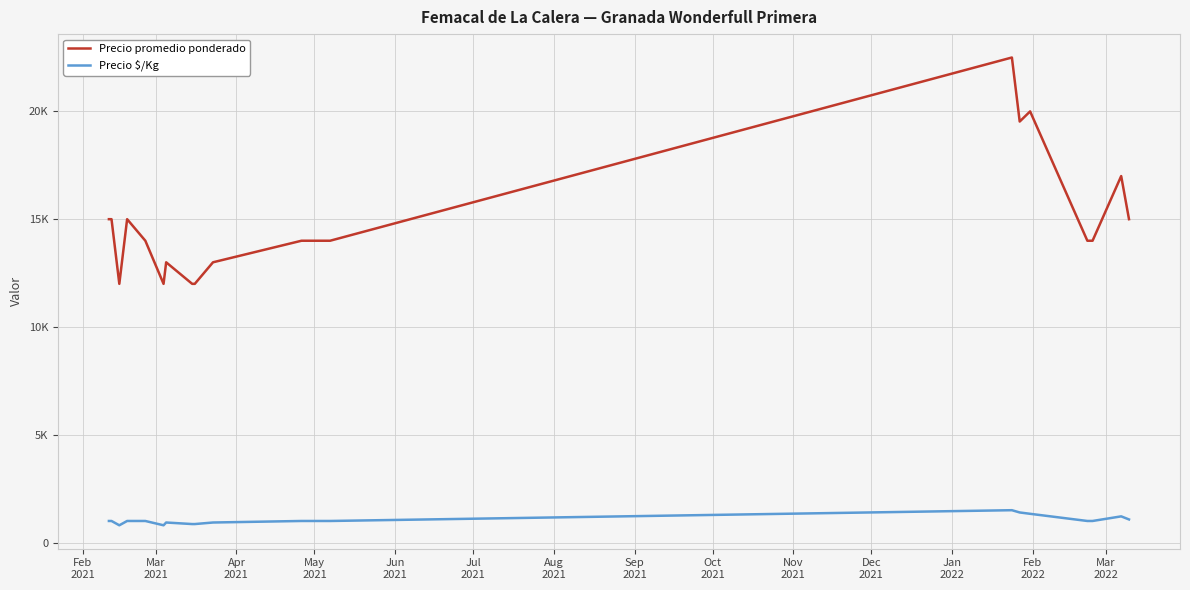

Is this an area chart (filled region under the line)?

No